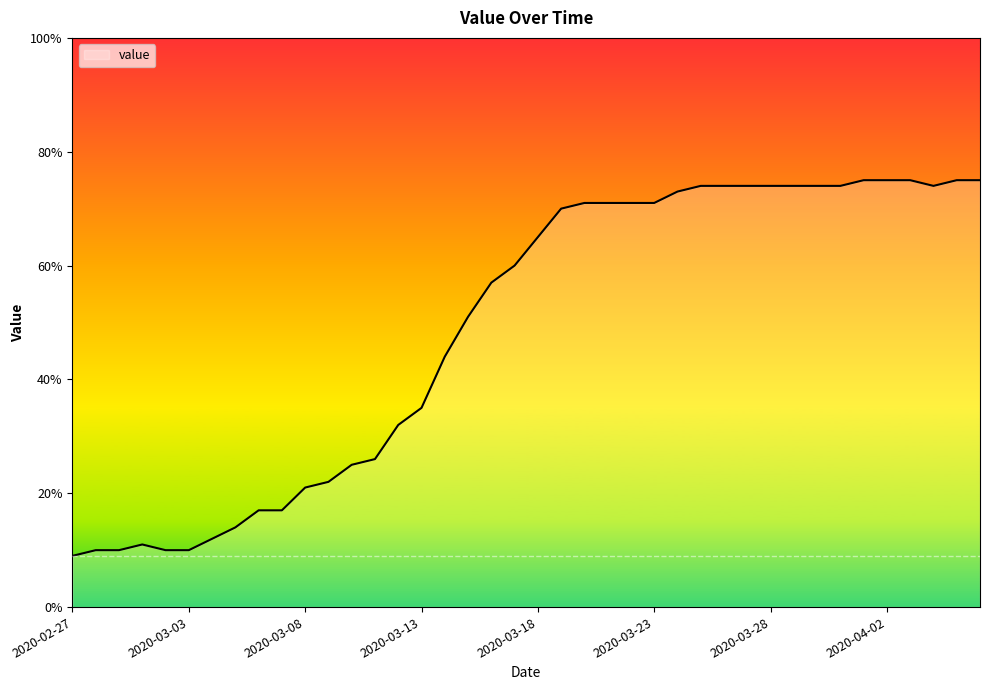

What is the difference between the maximum and second lowest values?

65